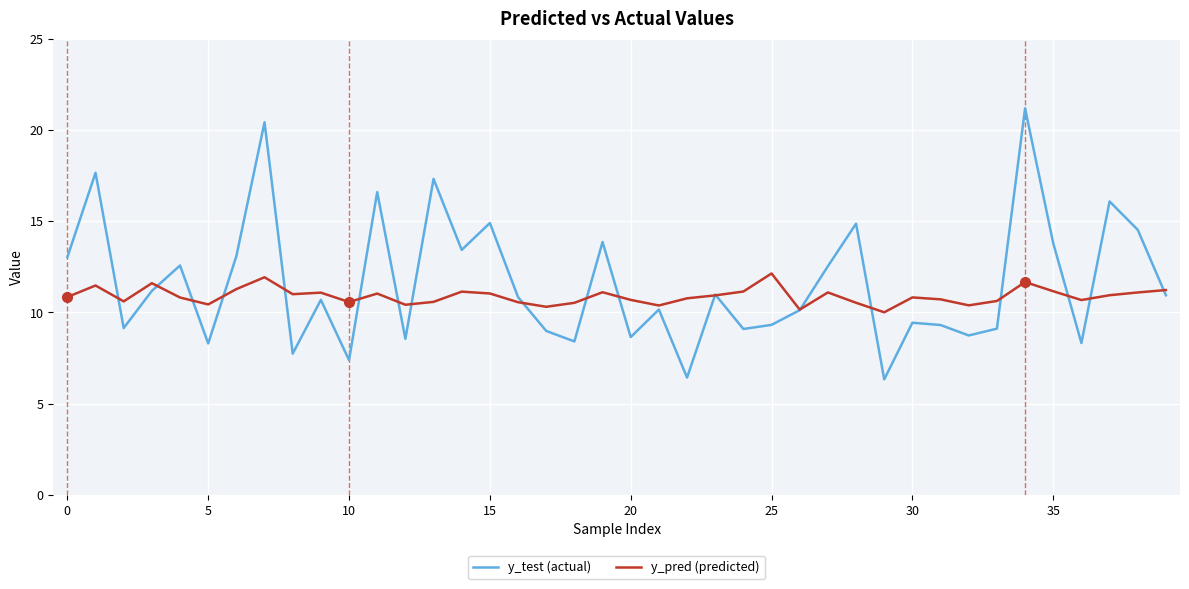

What is the greatest value displayed?

21.2